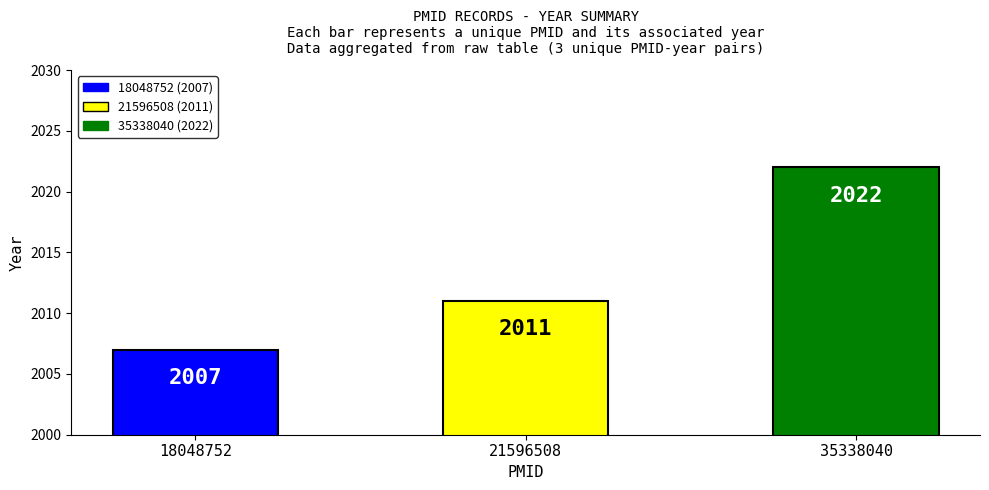

What is the greatest value displayed?

2022